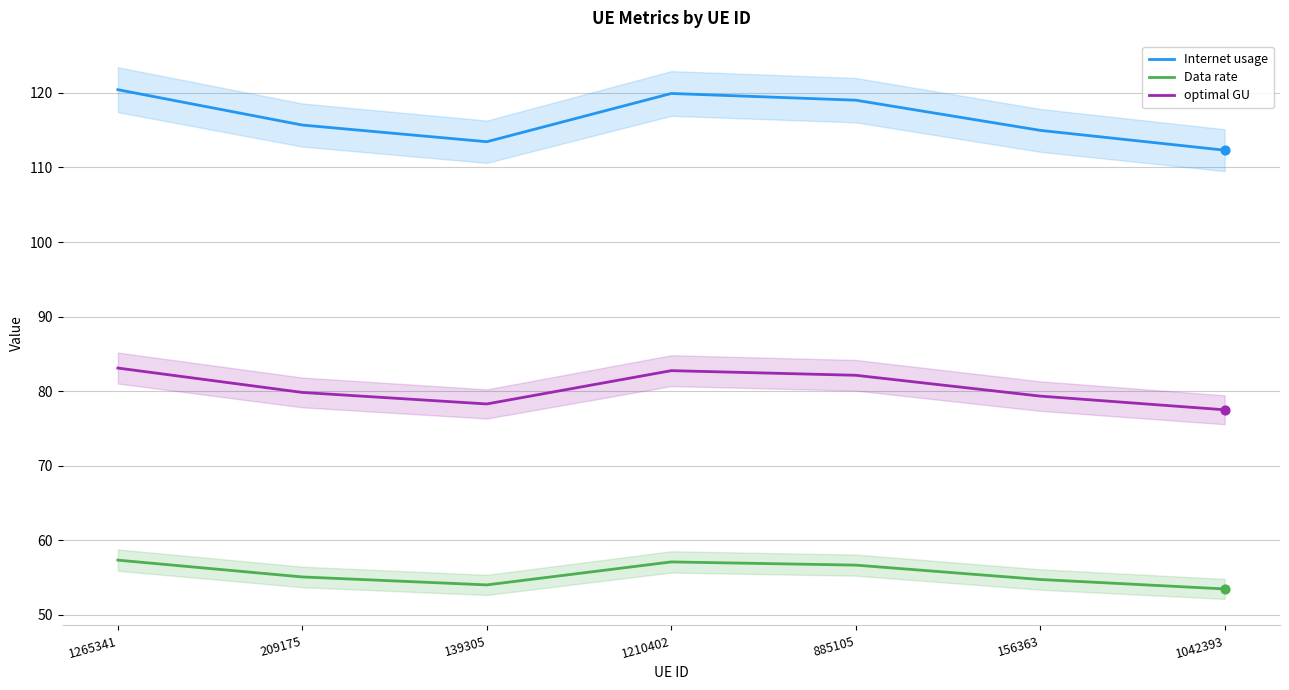

At which category is the sum across all series the highest?

1265341